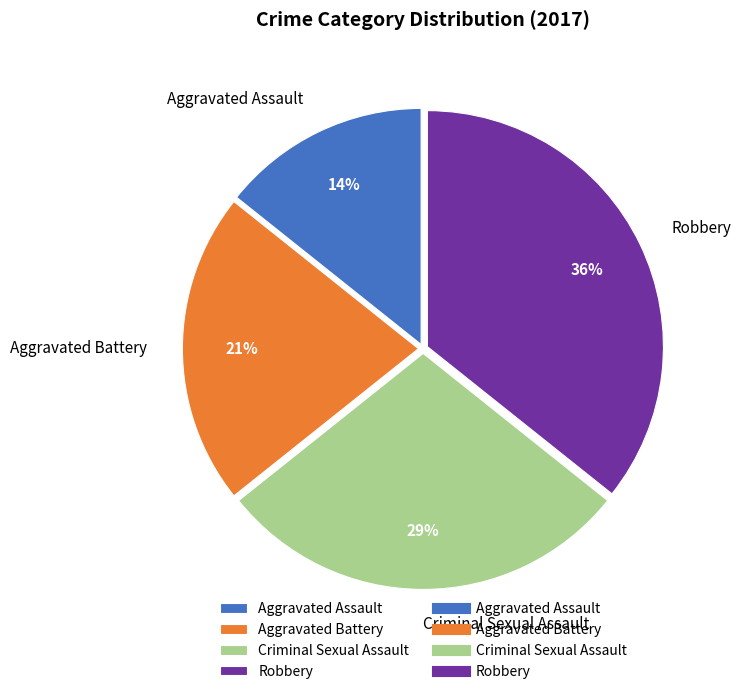

What is the smallest slice in the pie chart?

Aggravated Assault